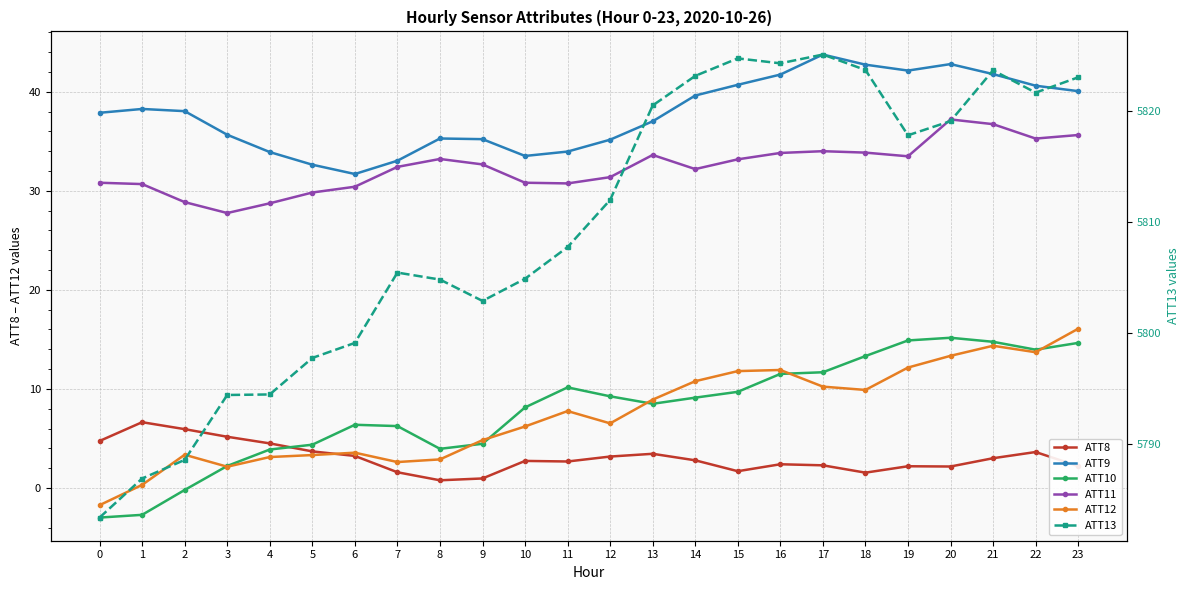

The value of ATT8 at 11 is 2.7. True or false?

True